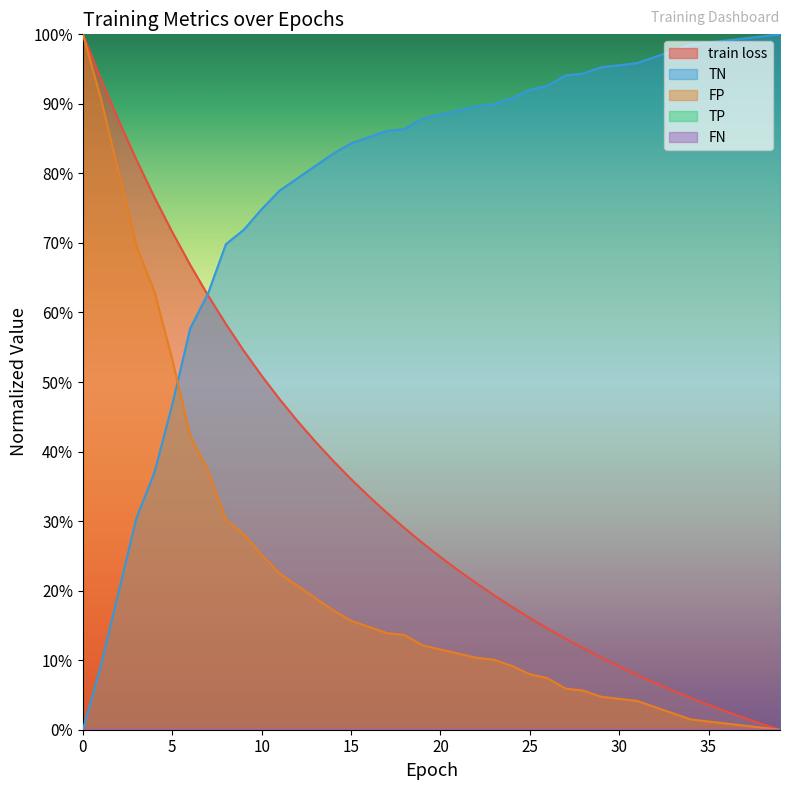

Is the value of train loss at 25 greater than the value of TN at 24?

Yes